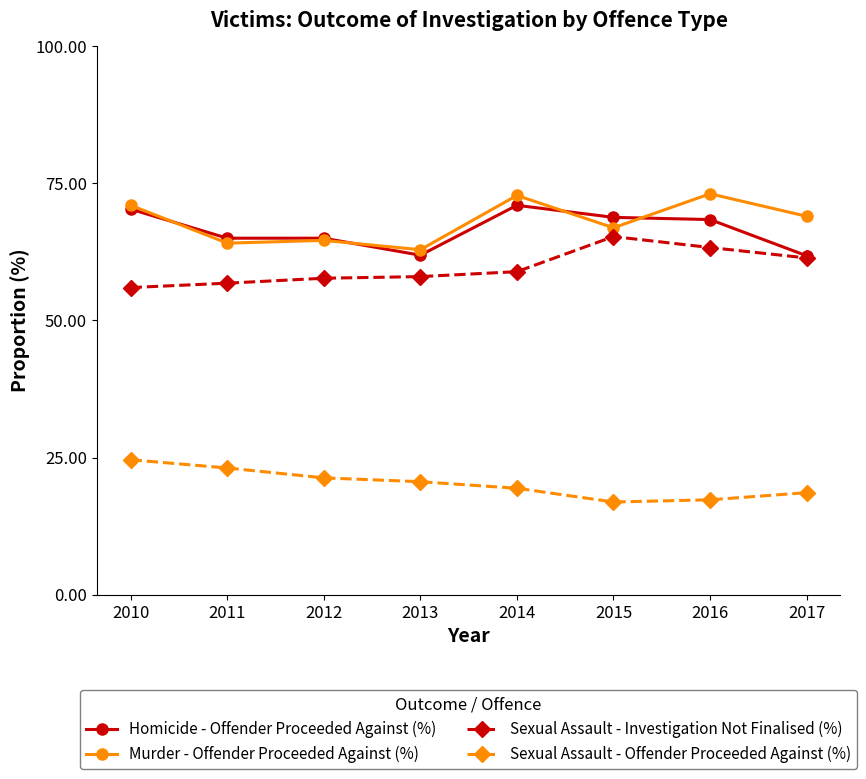

What is the value of the Sexual Assault - Offender Proceeded Against (%) point at the 5th from the left?

19.4